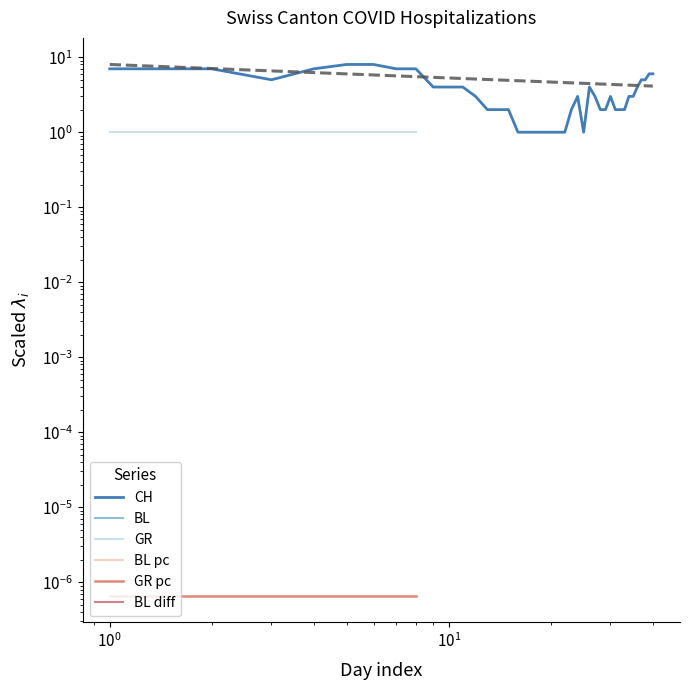

What are all the series names shown in the legend?

CH, BL, GR, BL pc, GR pc, BL diff